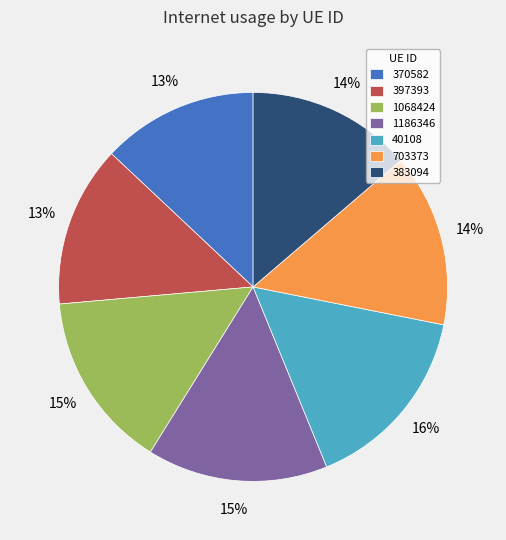

To the nearest percent, what portion does 1068424 represent?

15%